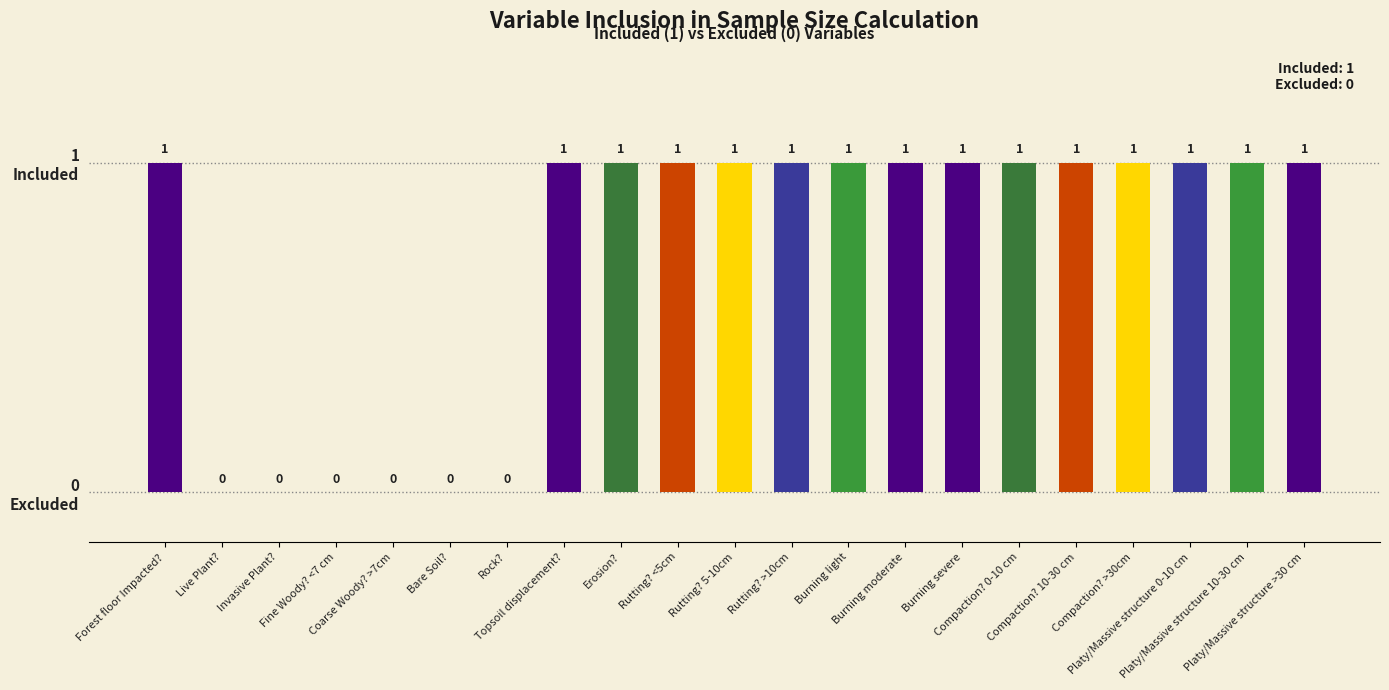

Are the bars horizontal?

No